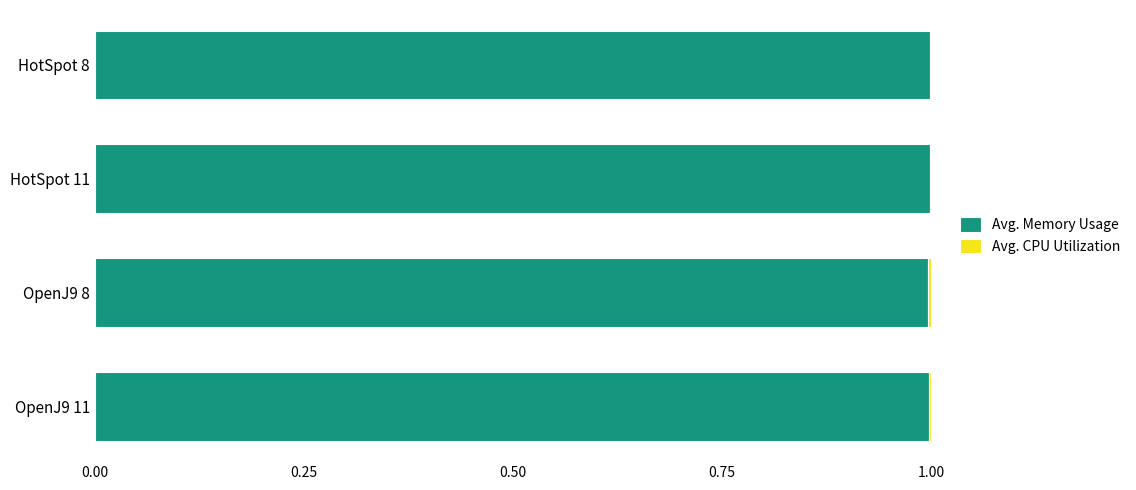

Is it true that Avg. Memory Usage equals 1.8 at OpenJ9 11?

False